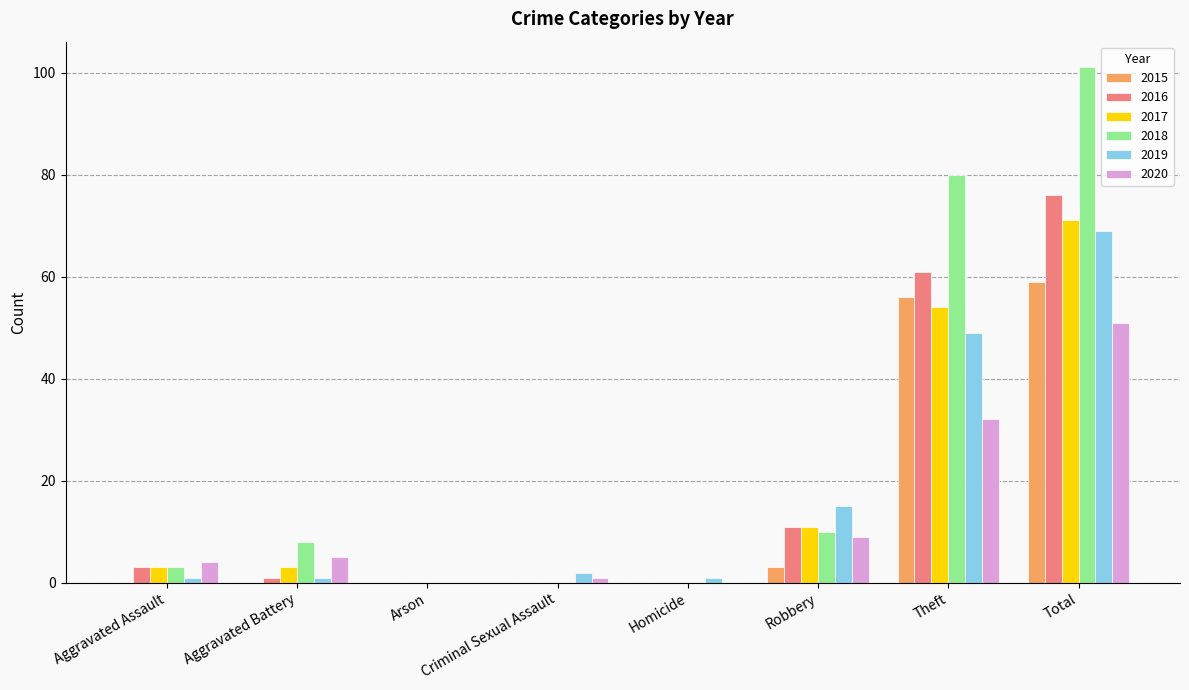

What is the maximum value for 2019?

69